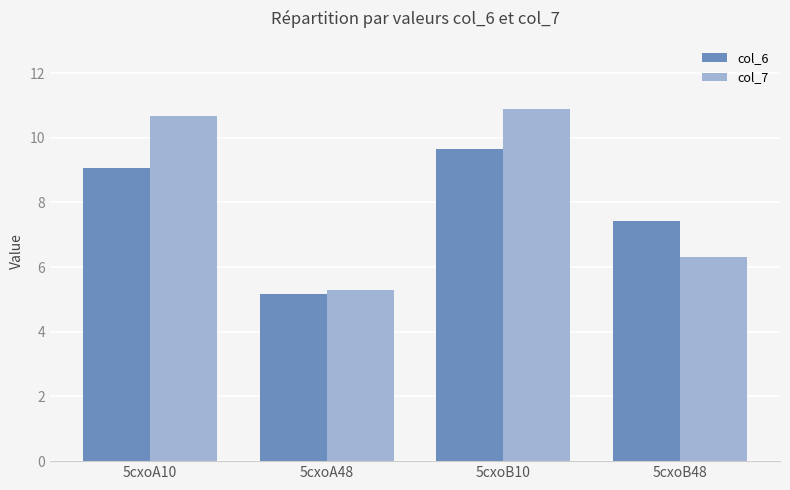

Is the value of col_6 at 5cxoA10 greater than the value of col_7 at 5cxoB10?

No